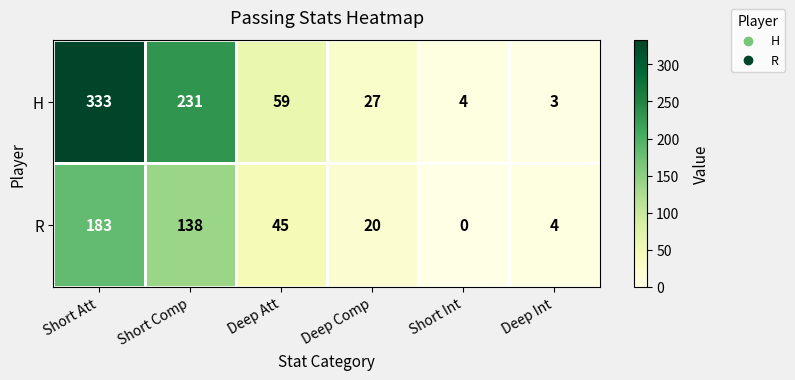

Rank the series at Short Att from lowest to highest value.

R, H